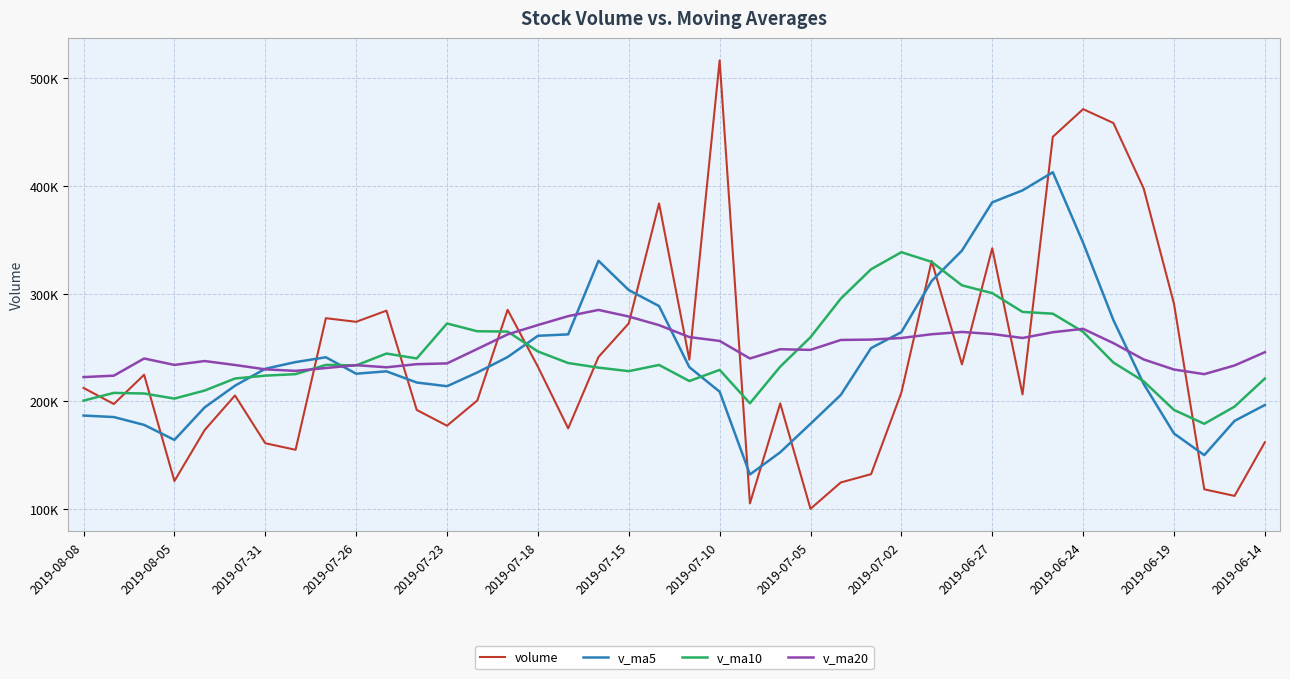

What are all the series names shown in the legend?

volume, v_ma5, v_ma10, v_ma20